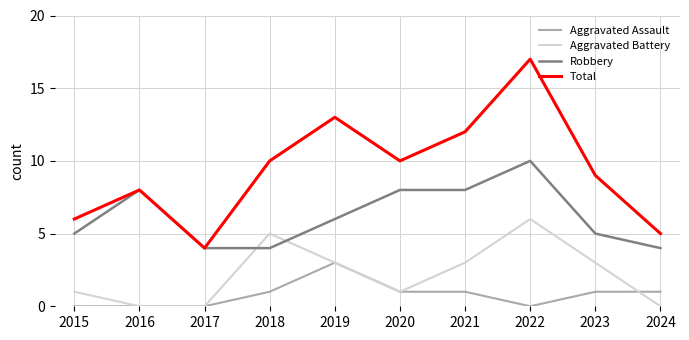

At which label does Aggravated Battery reach its peak?

2022